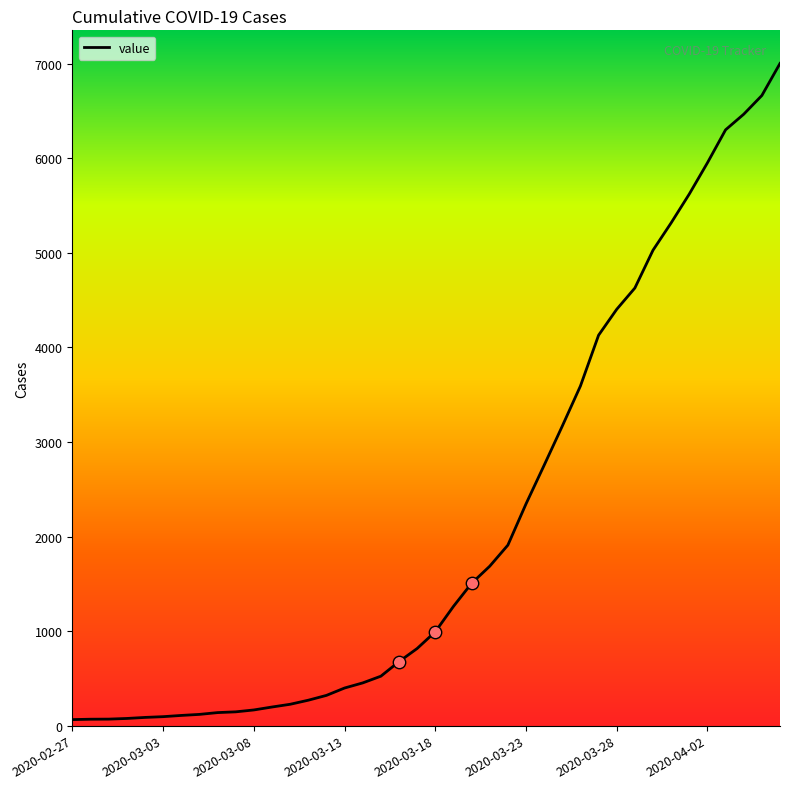

What is the difference between the maximum and minimum values?

6939